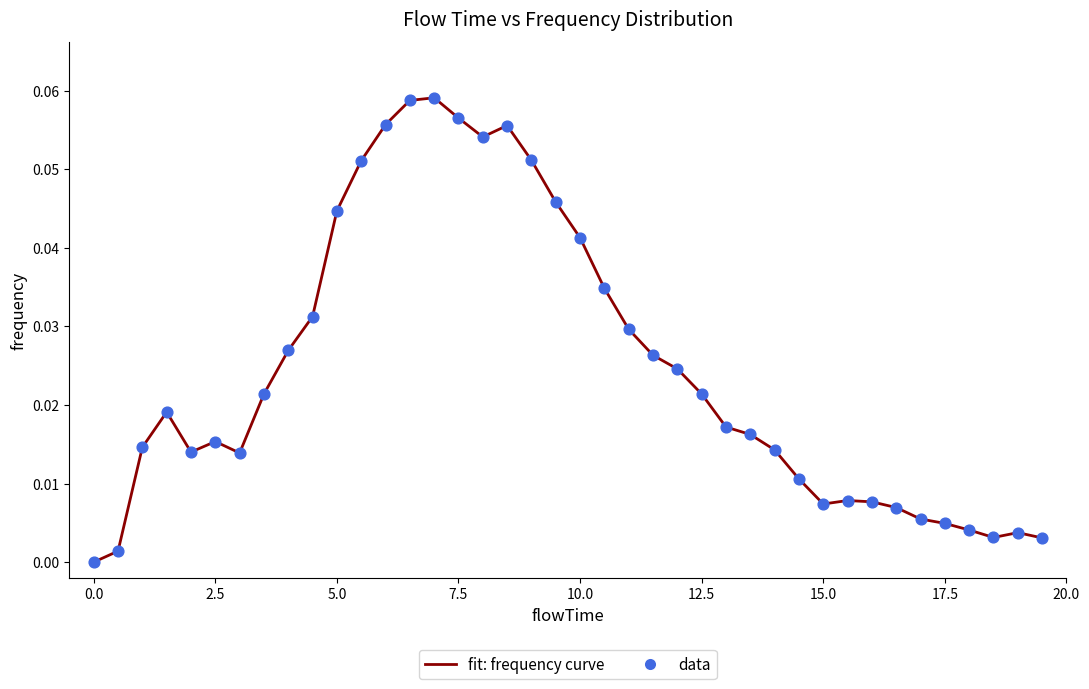

Does the chart have visible grid lines?

No